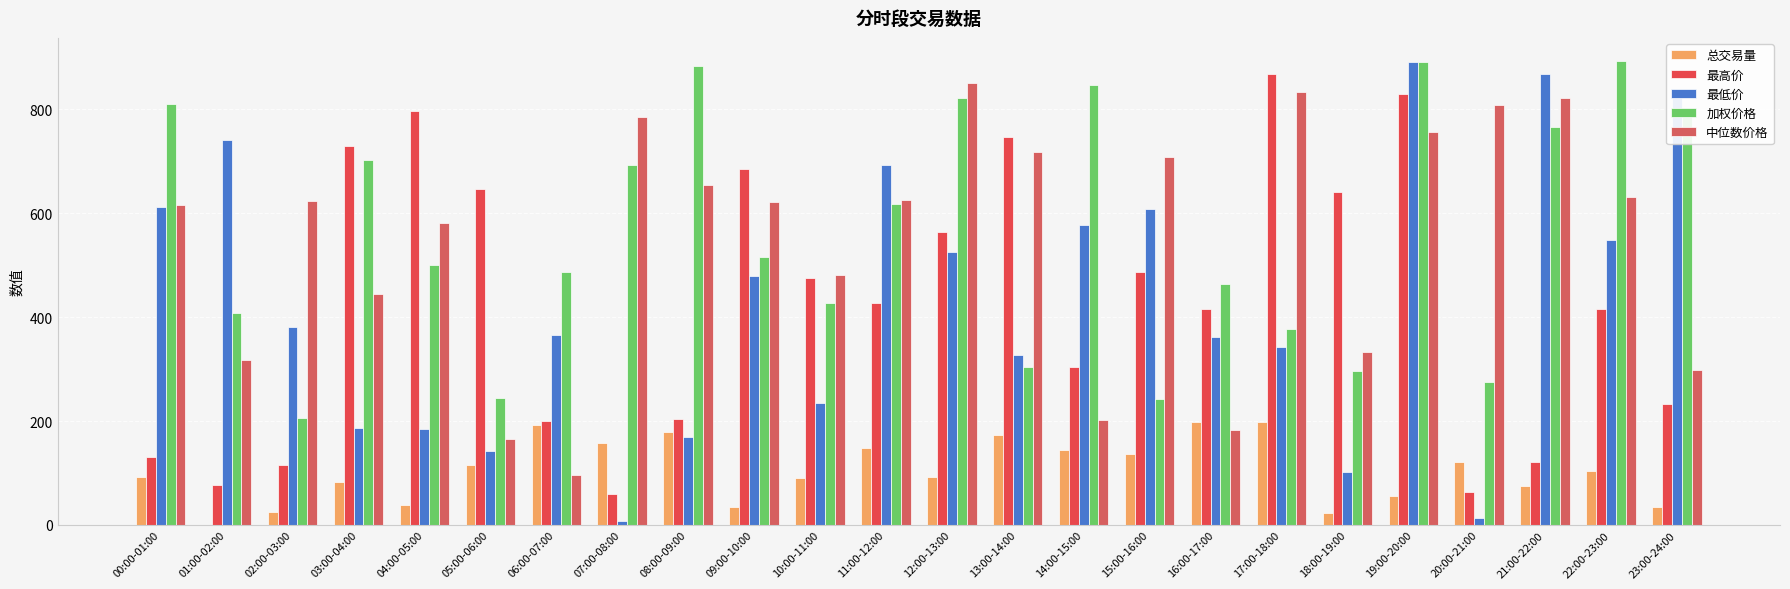

What is the difference between the highest and lowest values at 01:00-02:00?

739.7